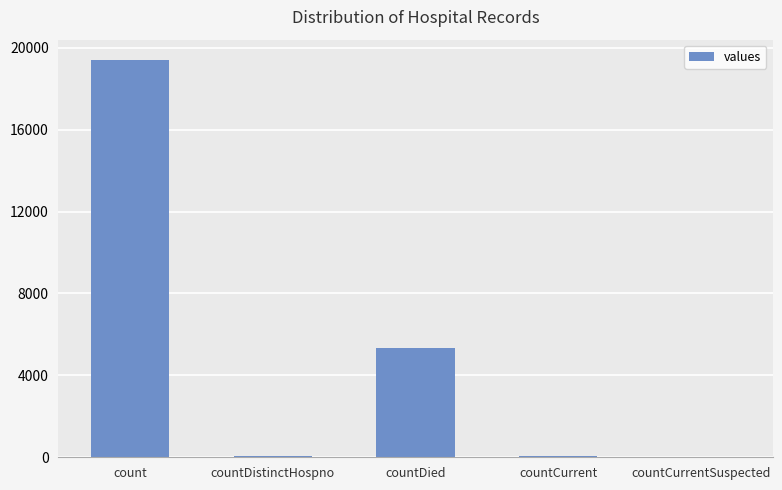

Are the bars horizontal?

No